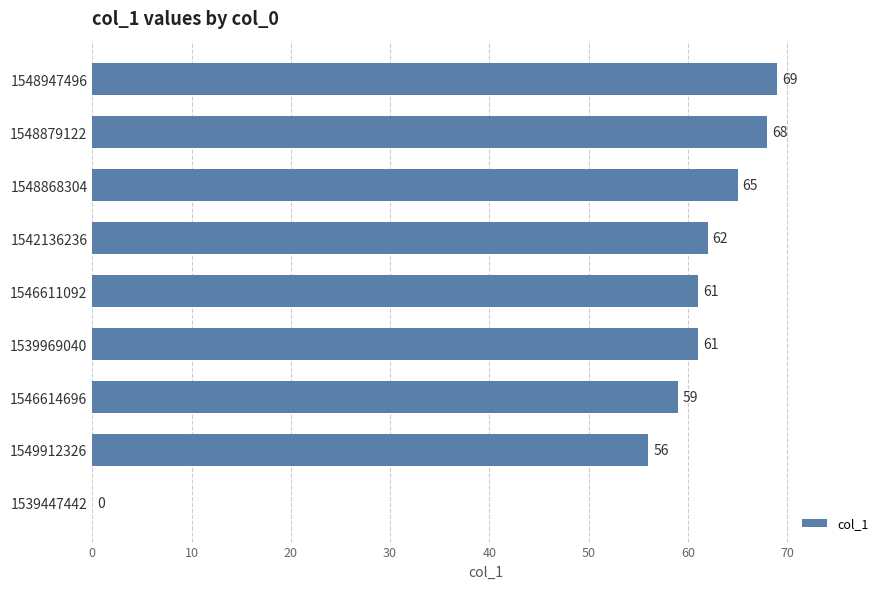

What is the sum of all values?

501